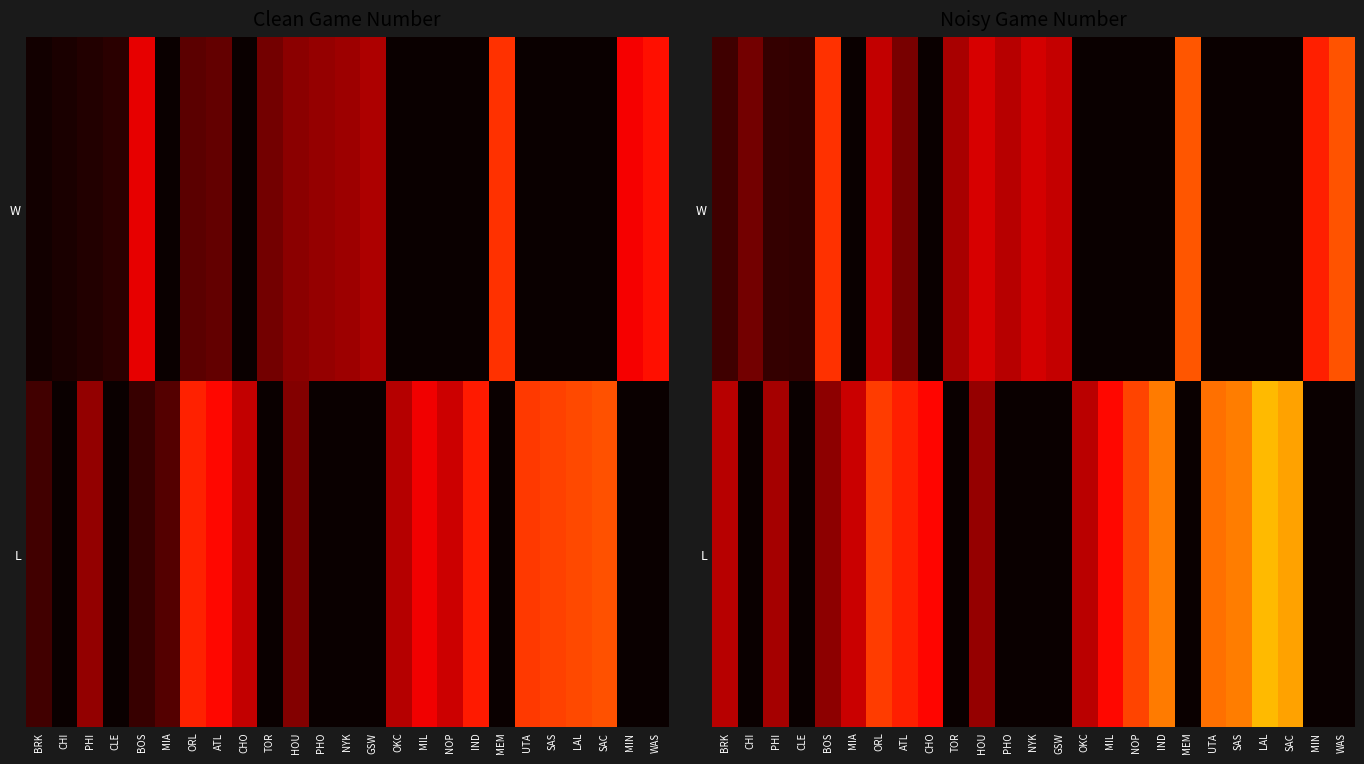

How many categories are shown in the chart?

25